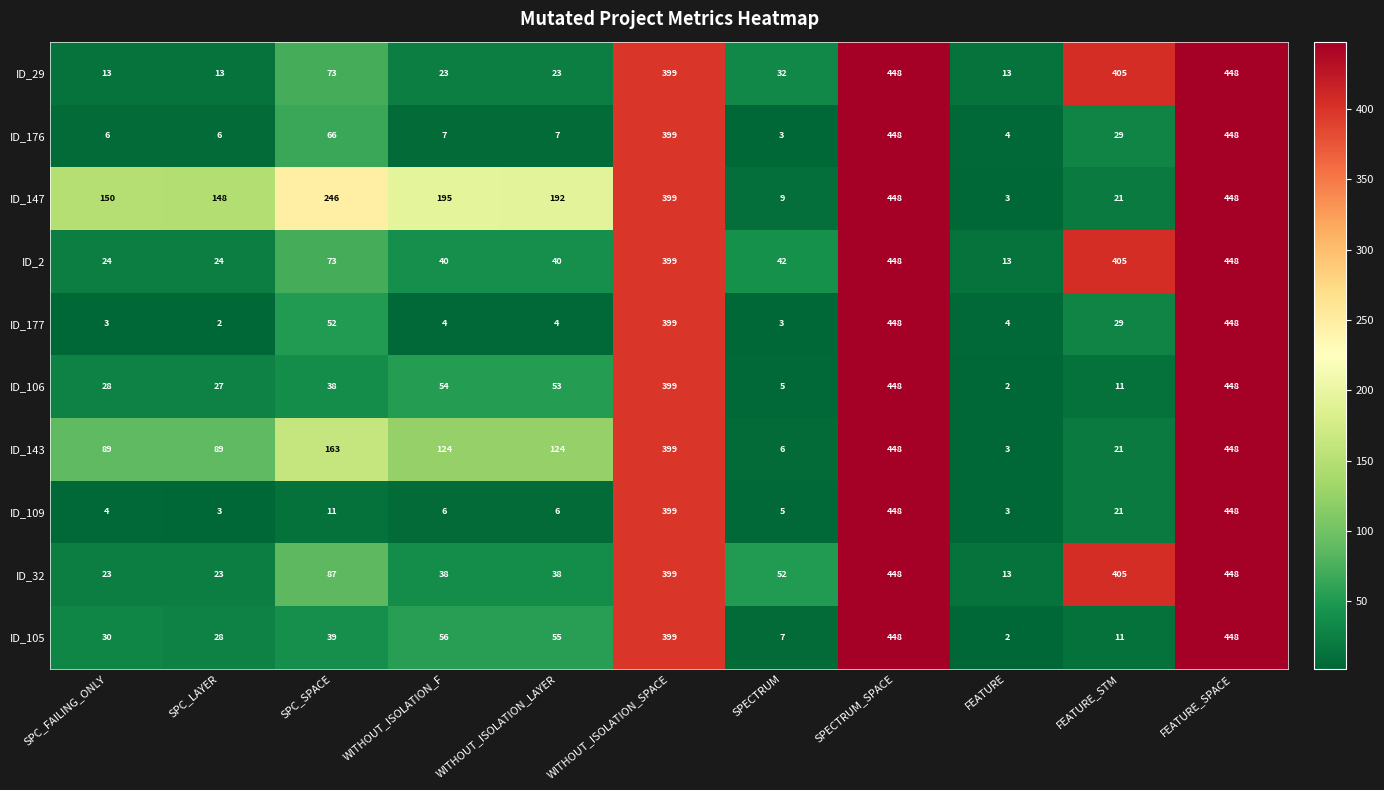

True or false: ID_177 has a value of 3 at SPC_FAILING_ONLY.

True